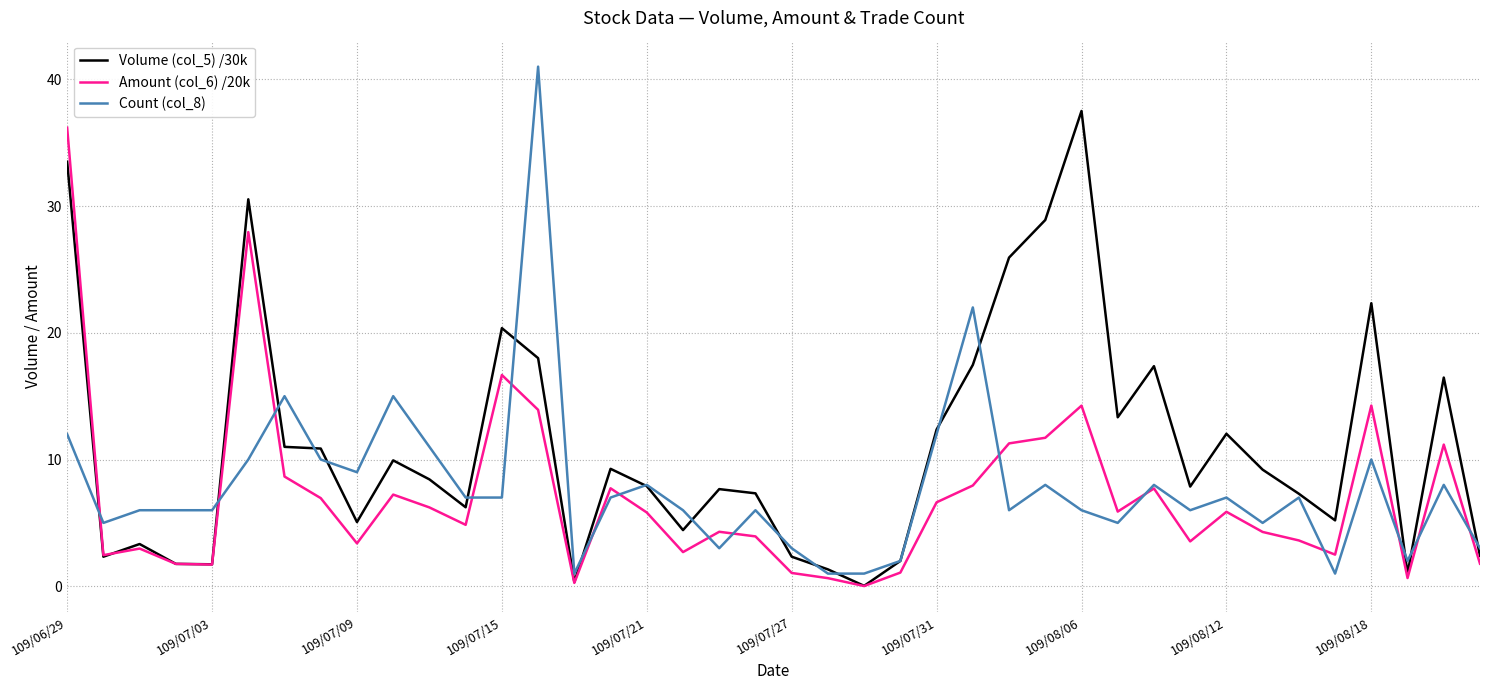

What is the maximum value shown in the chart?

41.0